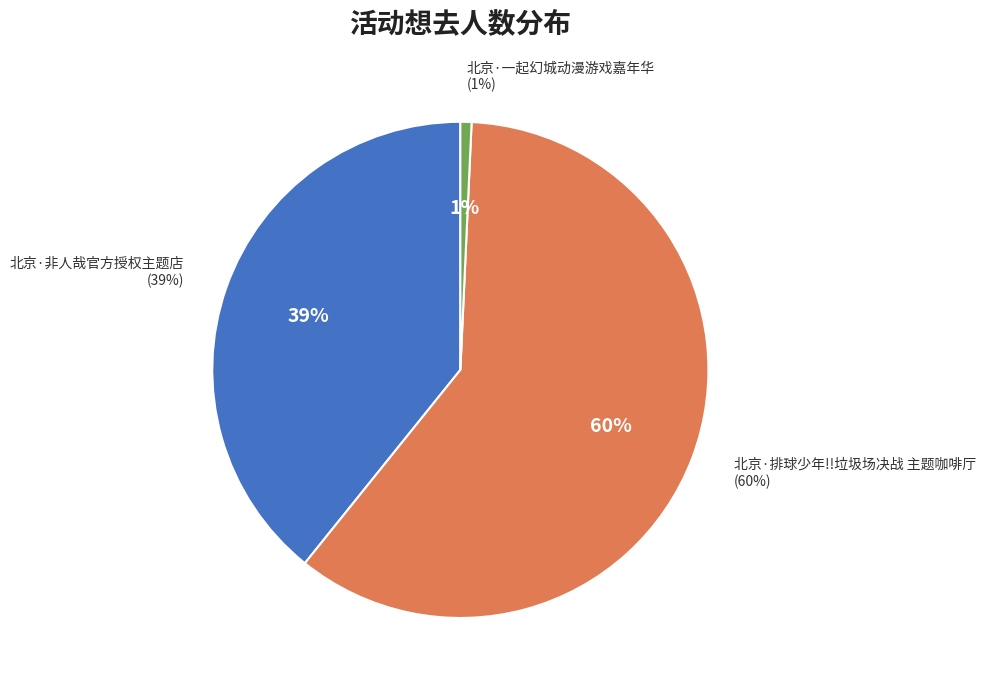

How many slices are in this pie chart?

3